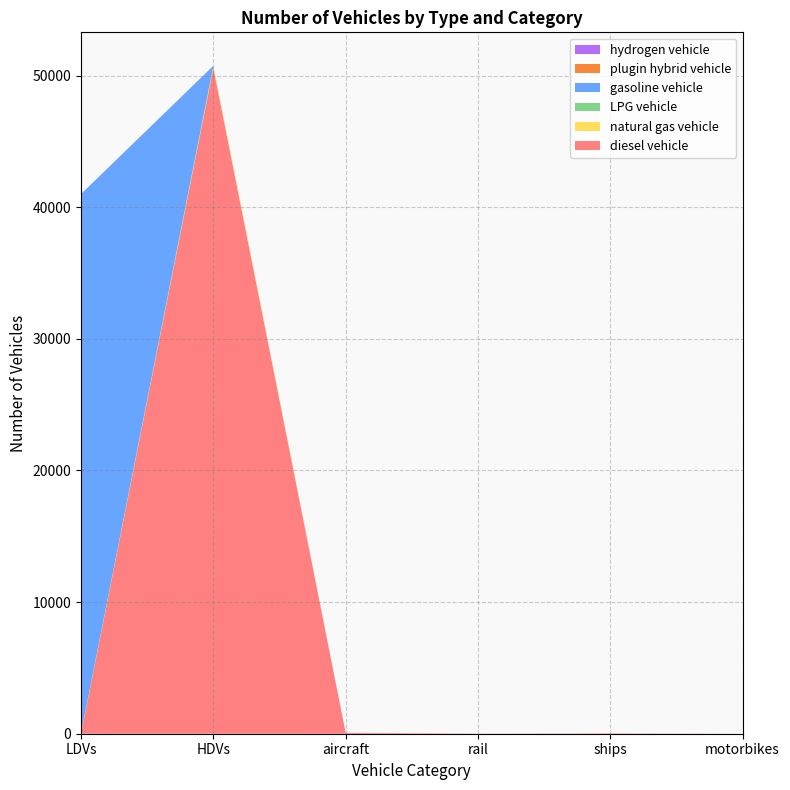

Reading left to right, list all the values displayed in this chart.

diesel vehicle: 0	50586	70	11	29	0
natural gas vehicle: 41	131	0	0	0	0
LPG vehicle: 2	27	0	0	0	0
gasoline vehicle: 40957	0	0	0	0	0
plugin hybrid vehicle: 0	5	0	0	0	0
hydrogen vehicle: 0	0	0	0	0	0